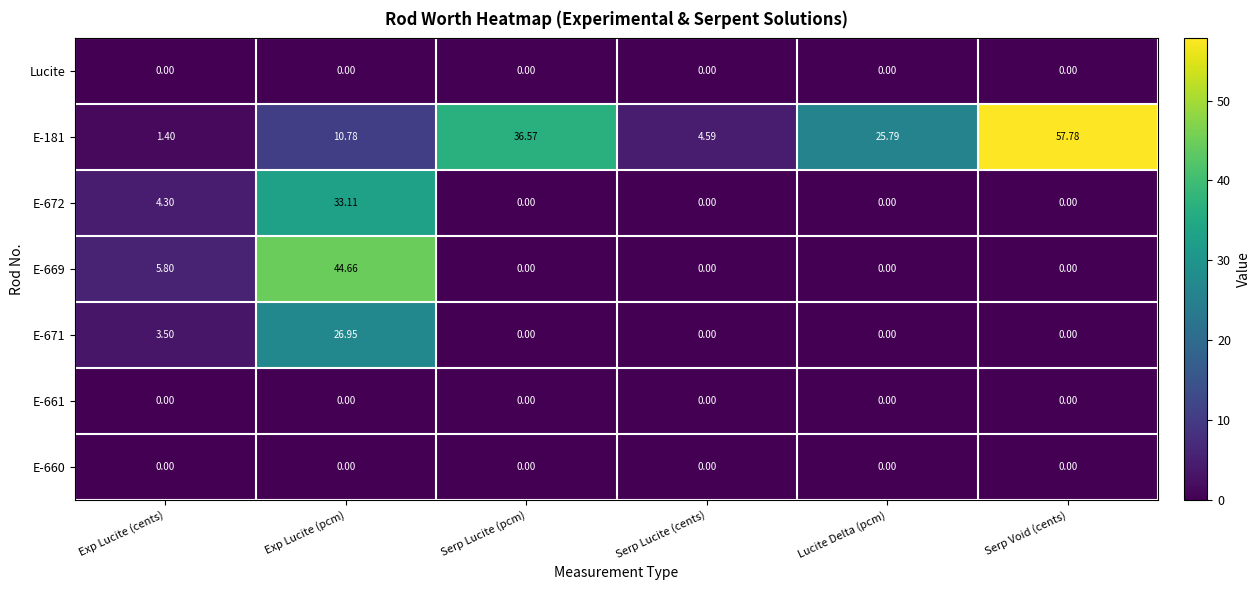

What is the maximum value shown in the chart?

57.8